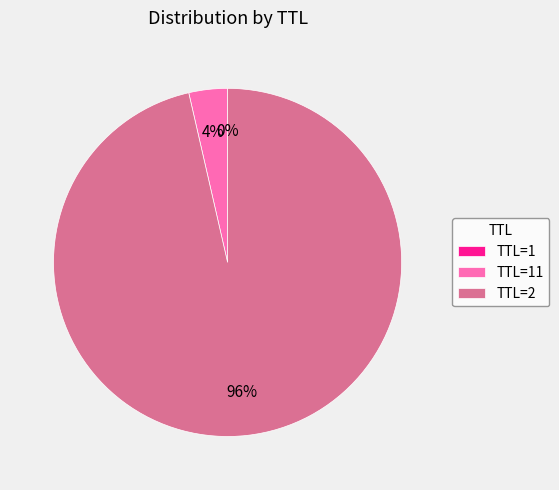

Which slice represents more than half of the pie?

TTL=2